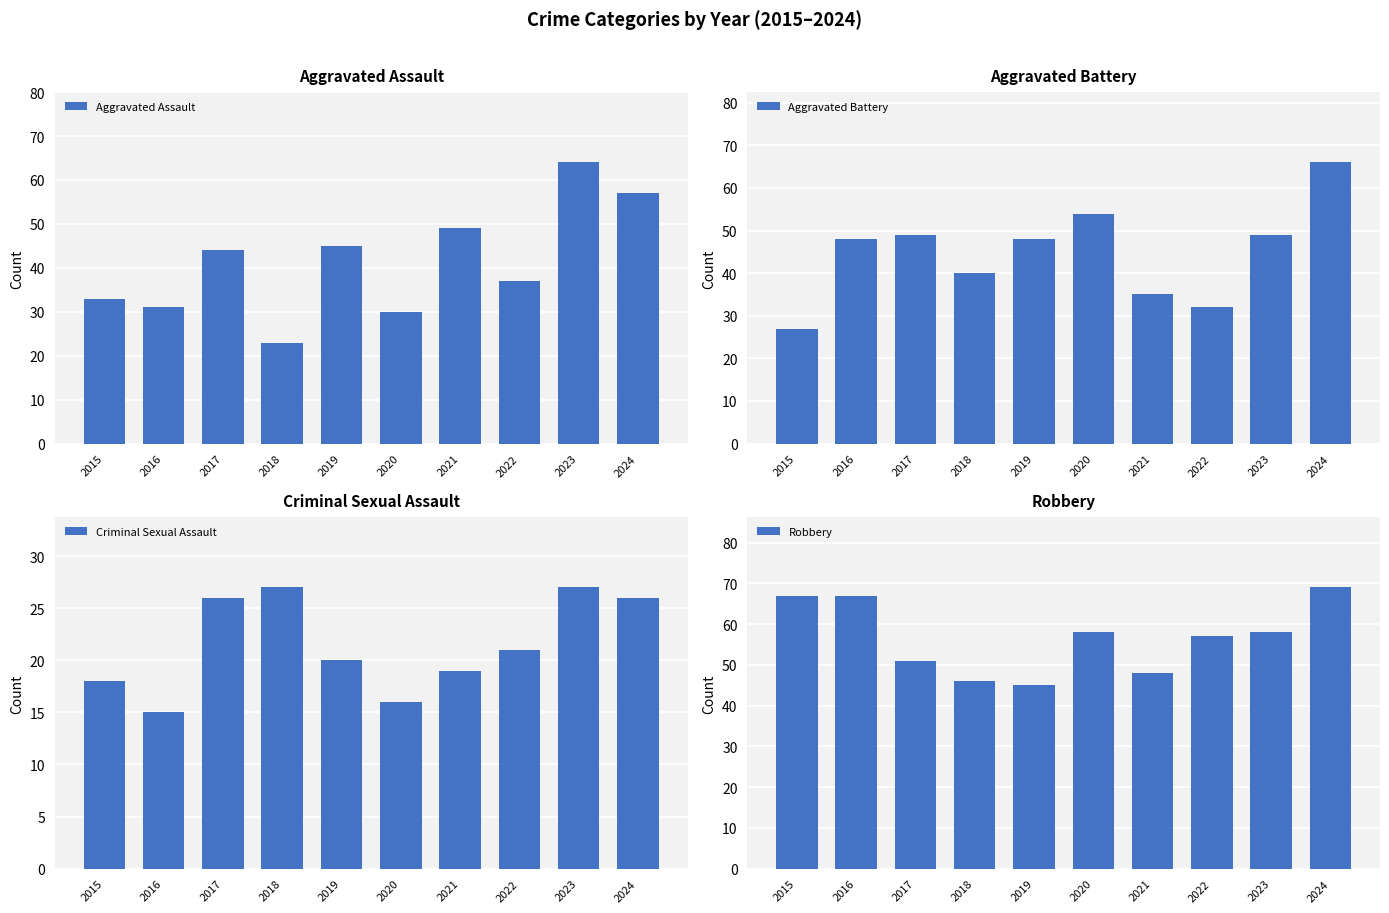

The Robbery series shows 57 at 2022. True or false?

True